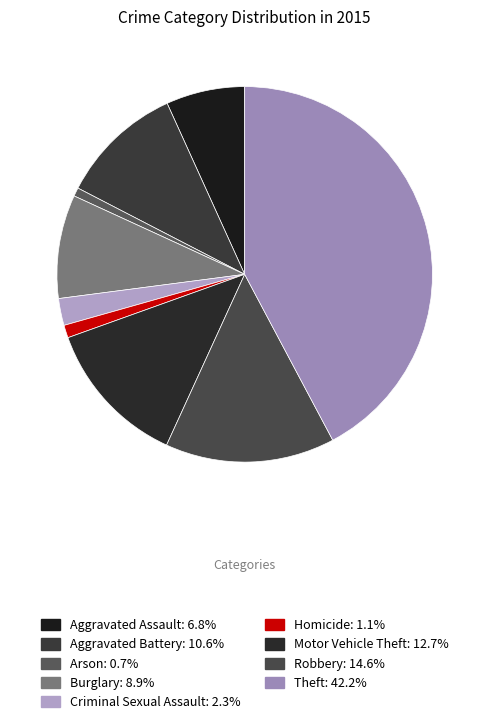

How many segments does this pie chart have?

9